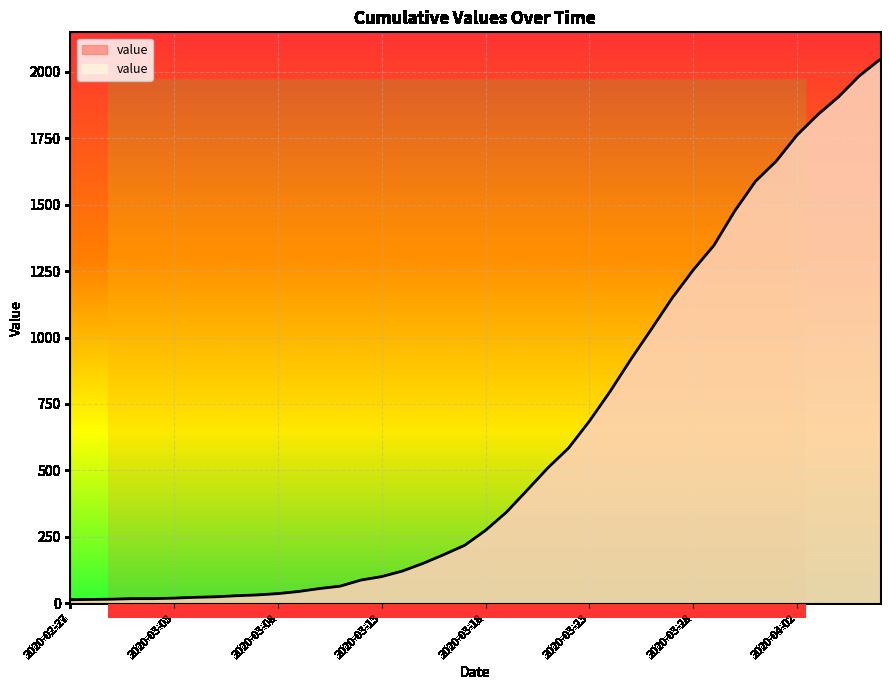

Reading left to right, extract all data points from this chart.

2020-02-27=13	2020-02-28=14	2020-02-29=15	2020-03-01=17	2020-03-02=17	2020-03-03=19	2020-03-04=22	2020-03-05=24	2020-03-06=28	2020-03-07=31	2020-03-08=36	2020-03-09=44	2020-03-10=55	2020-03-11=64	2020-03-12=87	2020-03-13=100	2020-03-14=121	2020-03-15=150	2020-03-16=183	2020-03-17=218	2020-03-18=274	2020-03-19=342	2020-03-20=425	2020-03-21=509	2020-03-22=584	2020-03-23=685	2020-03-24=797	2020-03-25=918	2020-03-26=1033	2020-03-27=1150	2020-03-28=1254	2020-03-29=1347	2020-03-30=1476	2020-03-31=1588	2020-04-01=1664	2020-04-02=1762	2020-04-03=1839	2020-04-04=1906	2020-04-05=1985	2020-04-06=2047